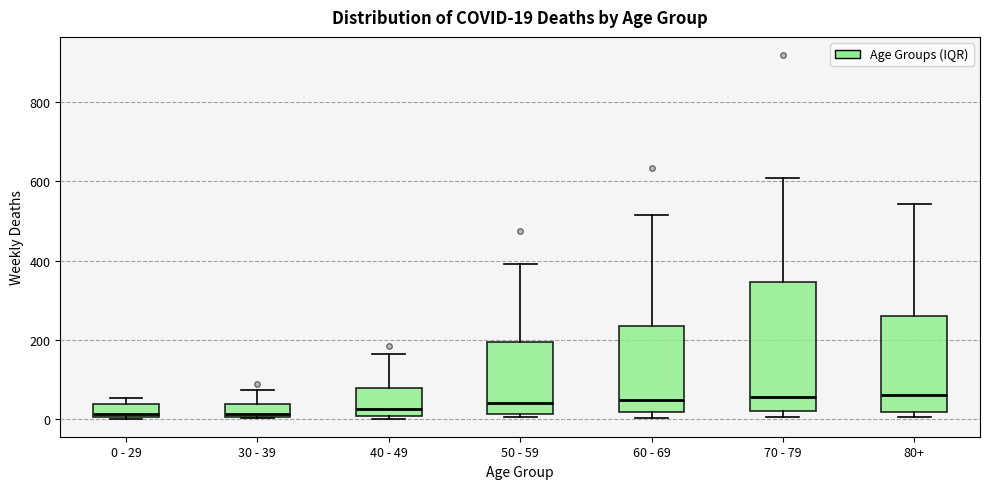

Comparing the boxes themselves (not the whiskers), which one is the tallest?

70 - 79